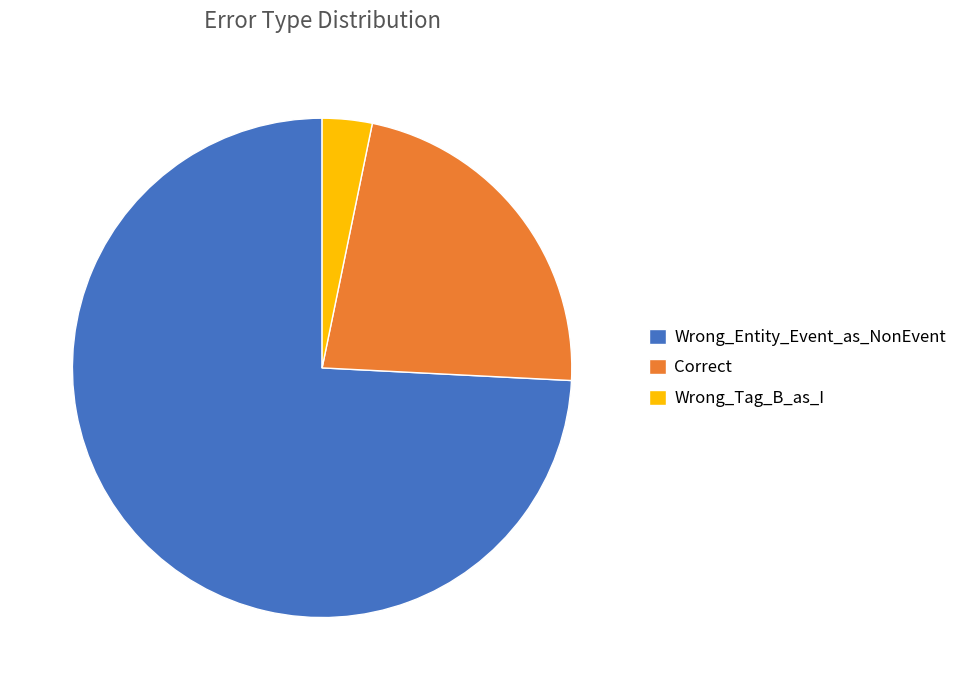

Rank the categories by value from highest to lowest.

Wrong_Entity_Event_as_NonEvent, Correct, Wrong_Tag_B_as_I